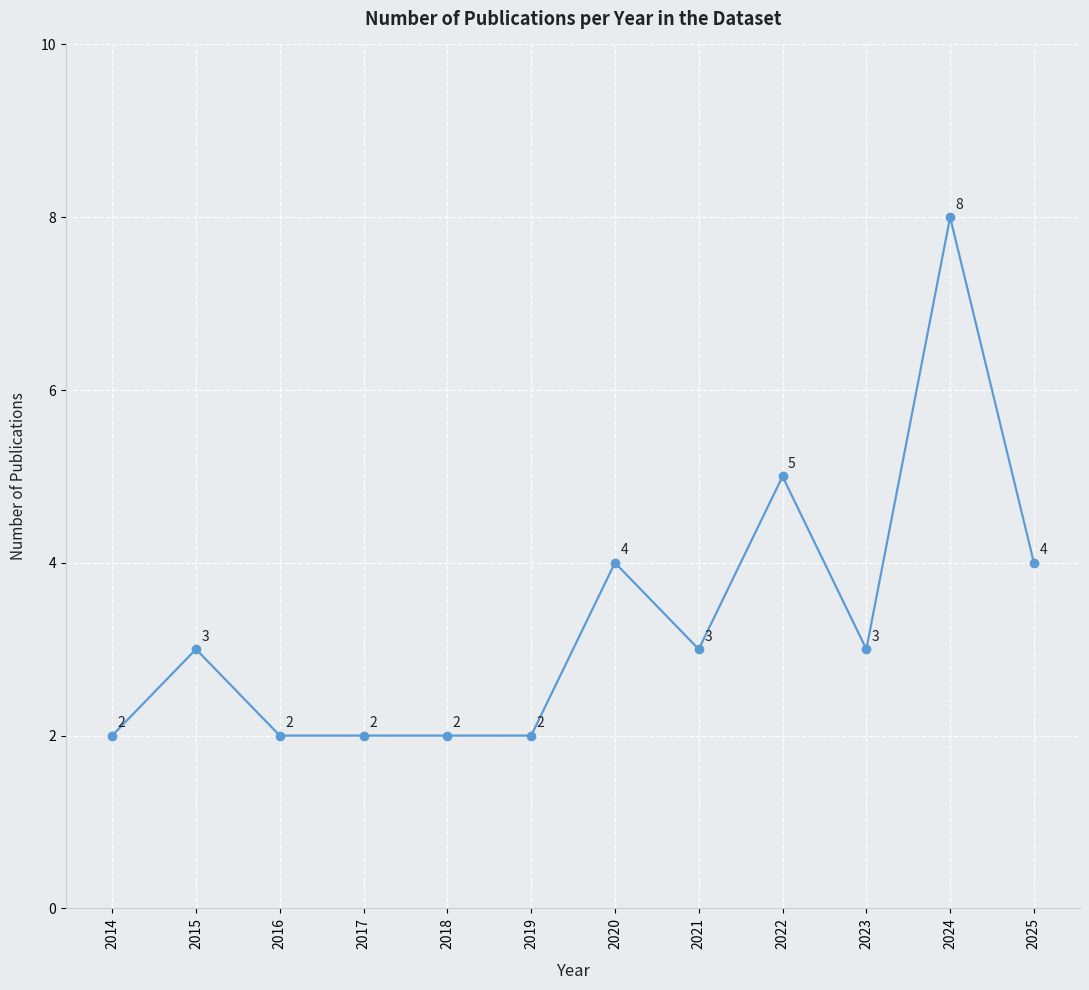

What is the maximum value shown in the chart?

8